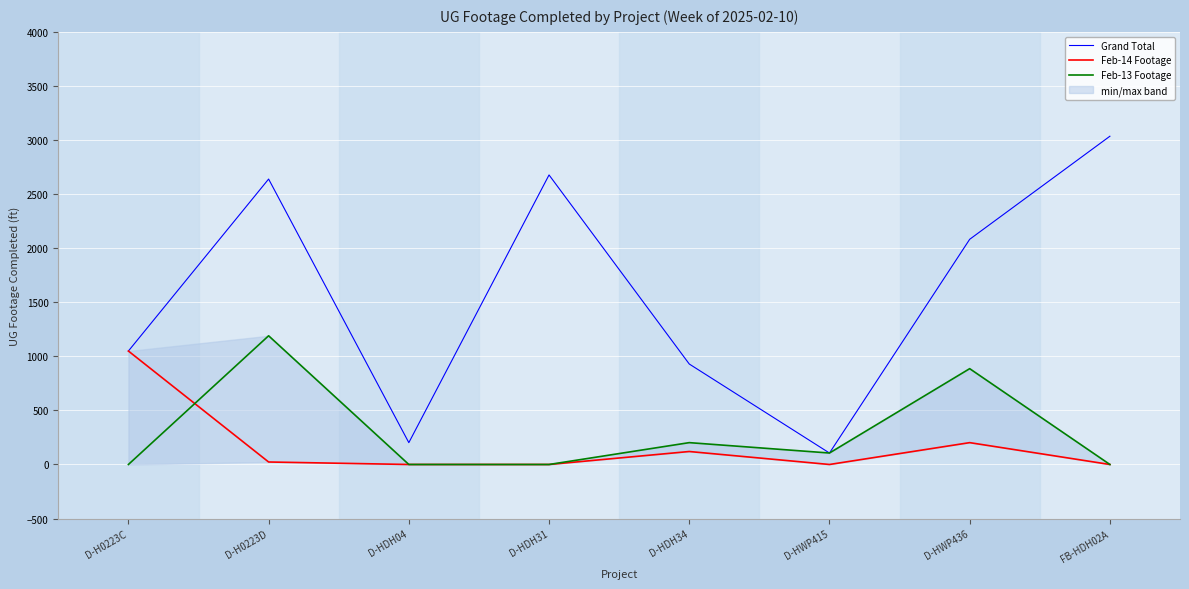

True or false: Grand Total and Feb-14 Footage intersect in this chart.

False